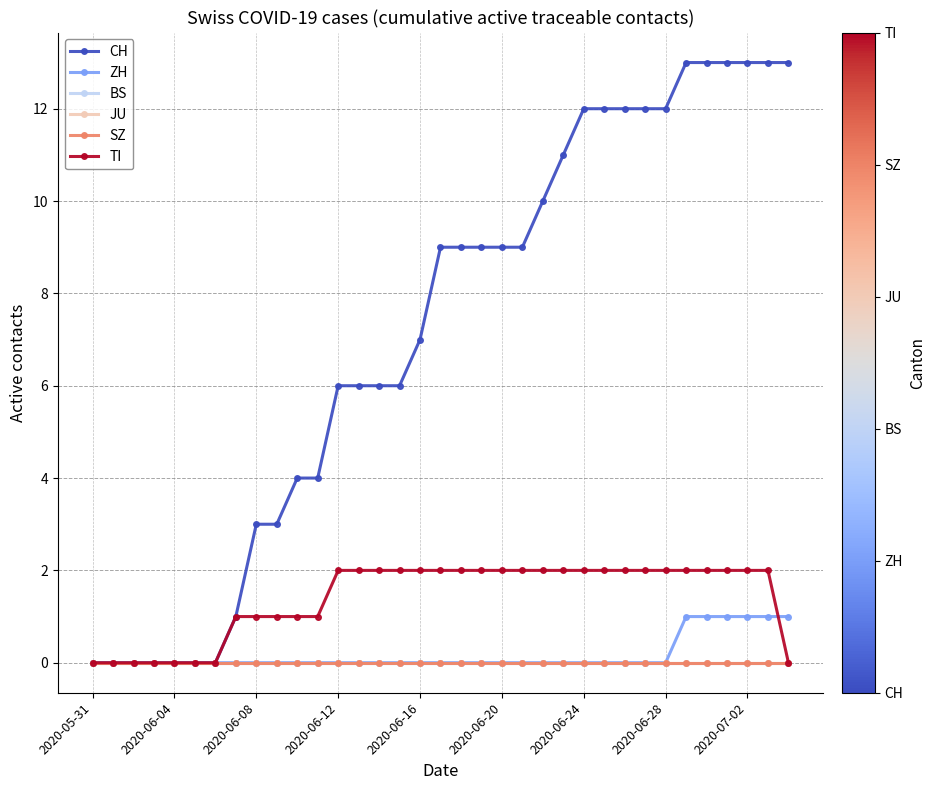

Does the chart have visible grid lines?

Yes